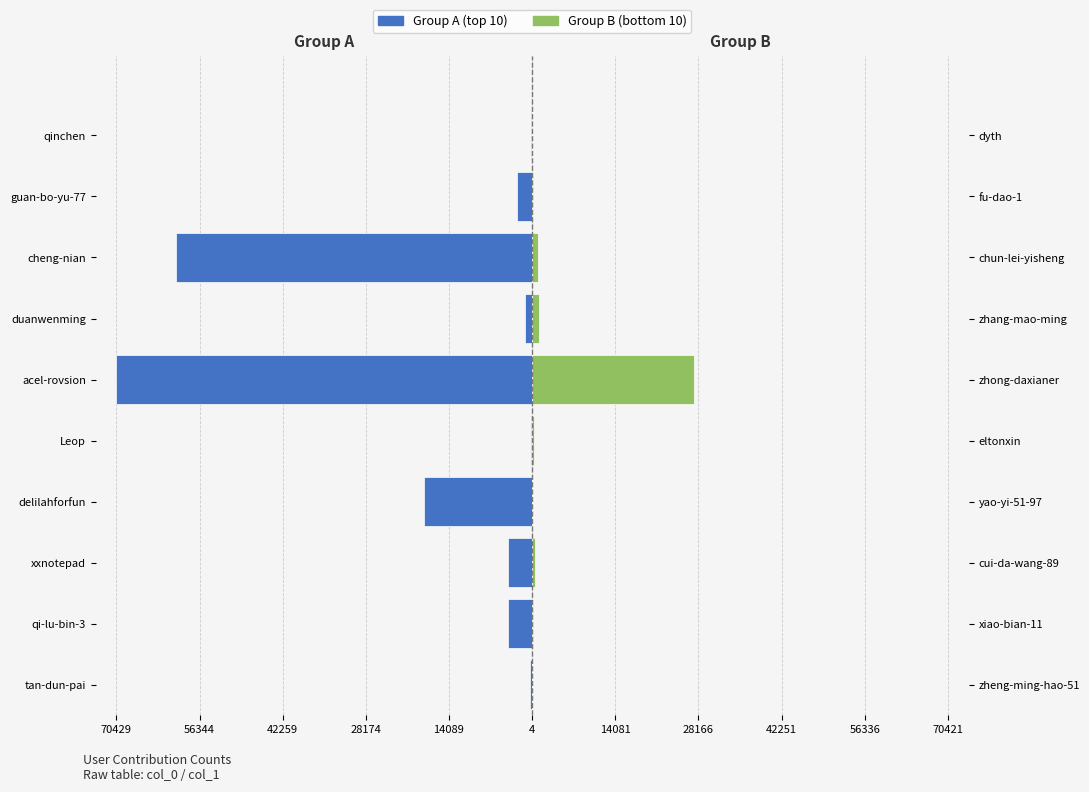

How many groups of bars are there?

10